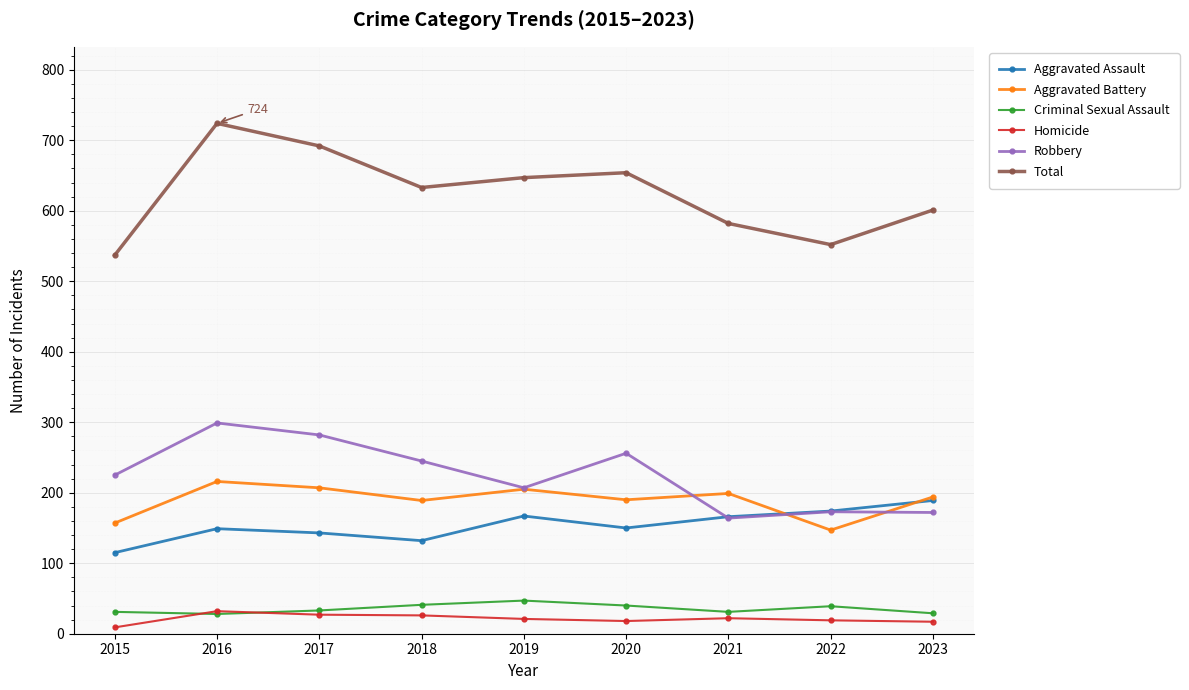

The Aggravated Battery series shows 65 at 2016. True or false?

False